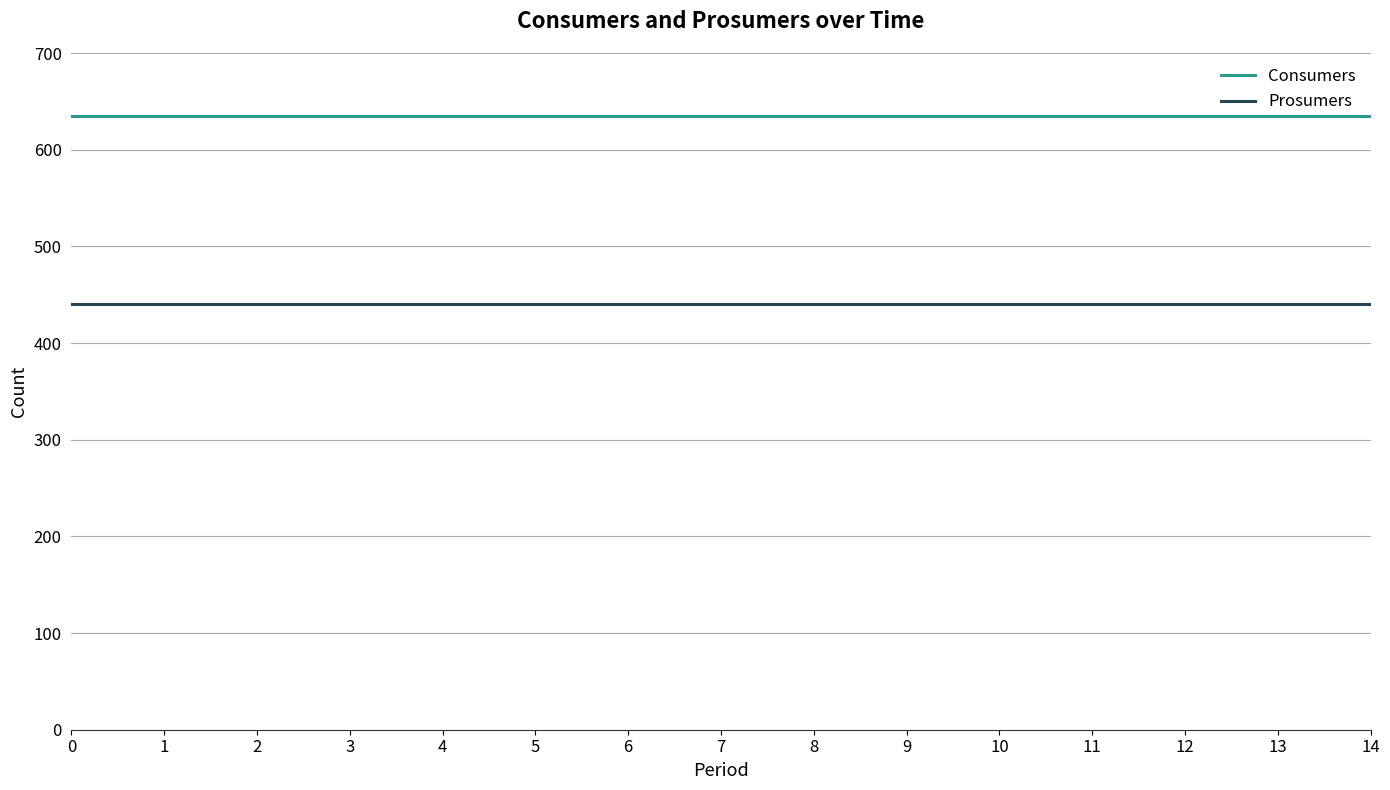

True or false: Prosumers and Consumers intersect in this chart.

False